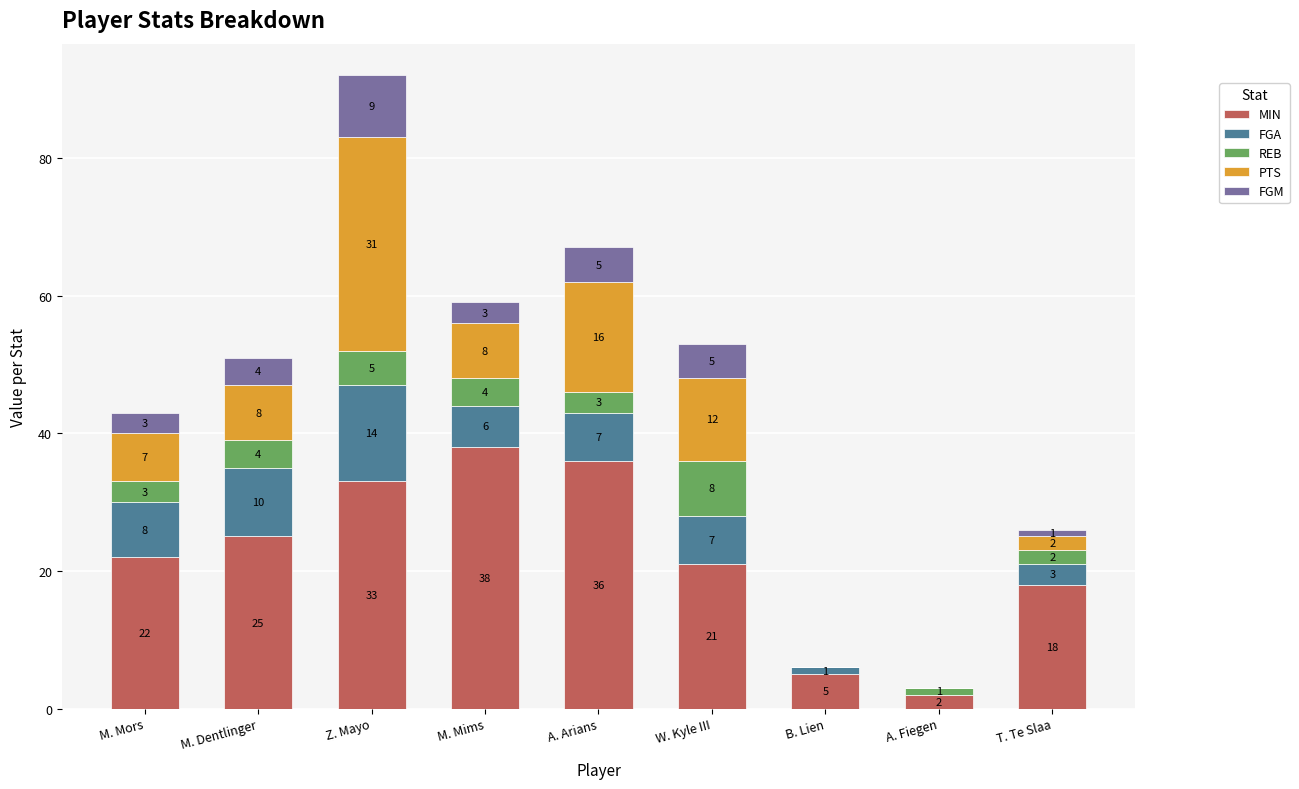

What is the total value across all series at T. Te Slaa?

26